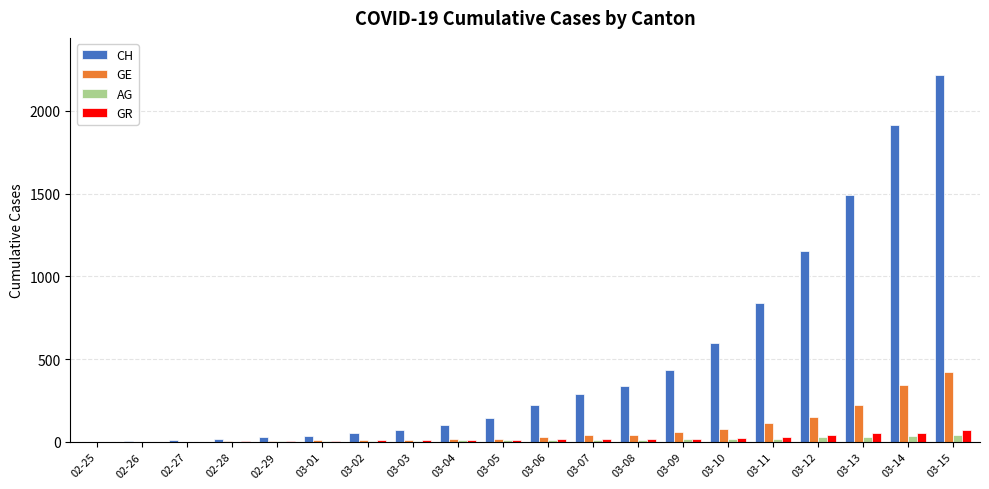

Which series changed the most between 02-28 and 03-07?

CH